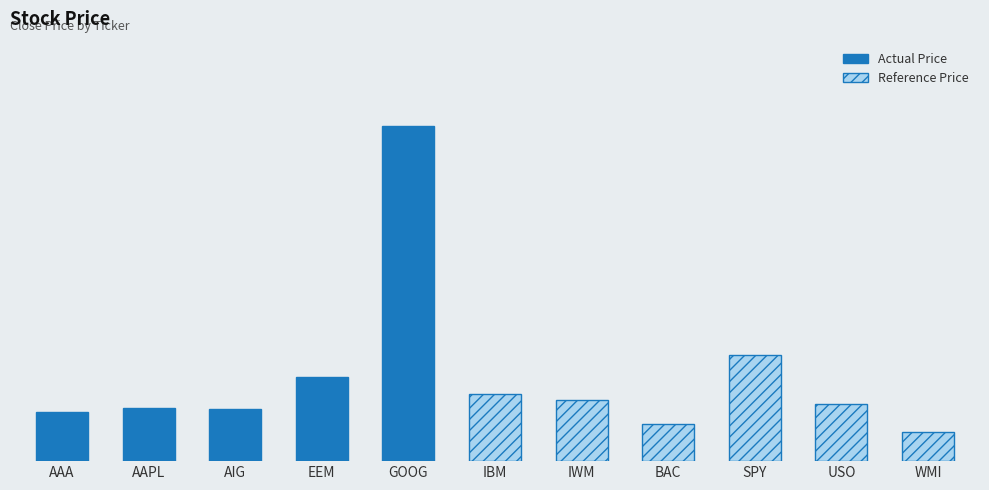

What position from the right is USO?

2